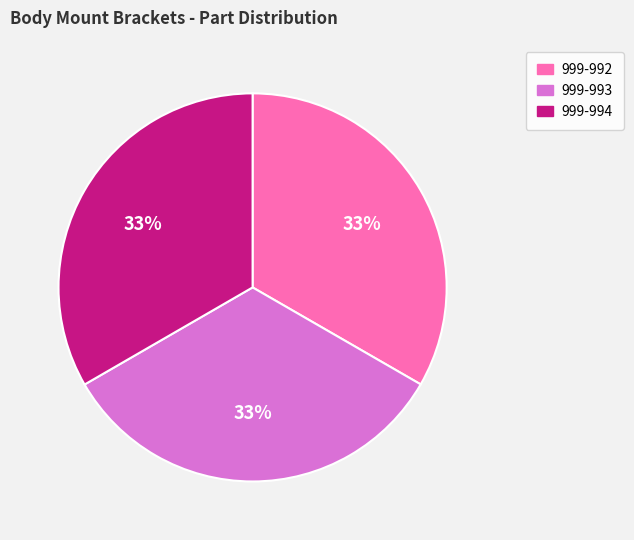

Do 999-994 and 999-992 together represent more than half of the pie?

Yes